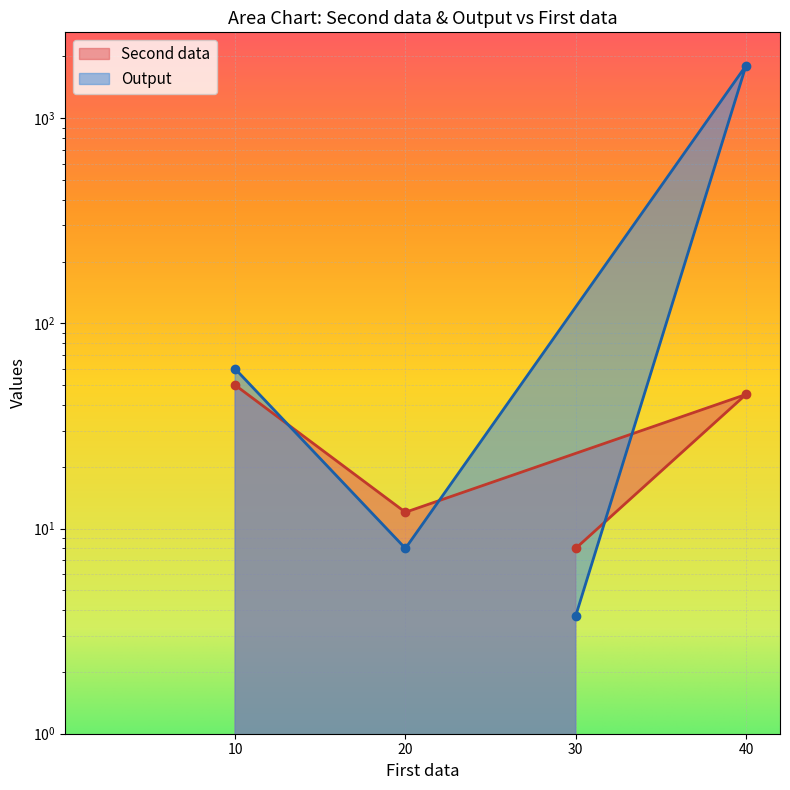

Is it true that Second data equals 69.4 at 40?

False